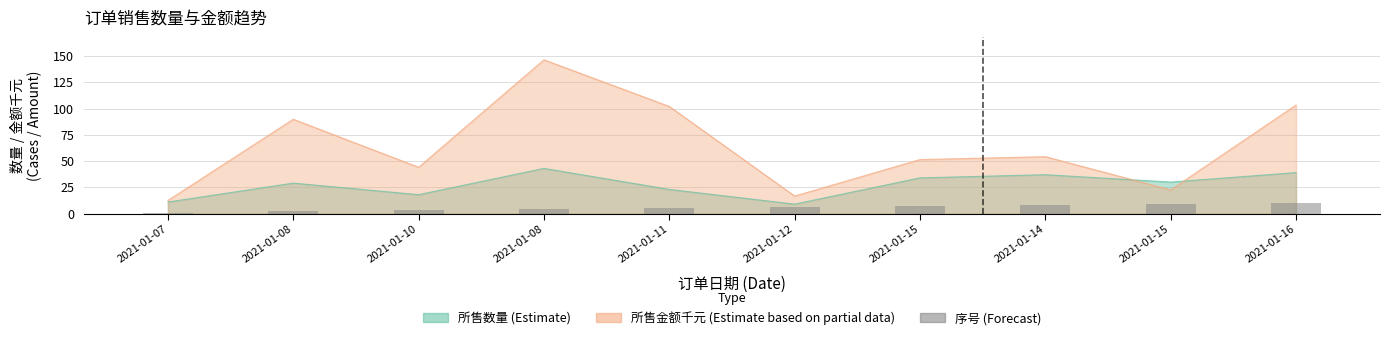

Approximately how many times larger is the value at 2021-01-08 compared to 2021-01-07?

4.0